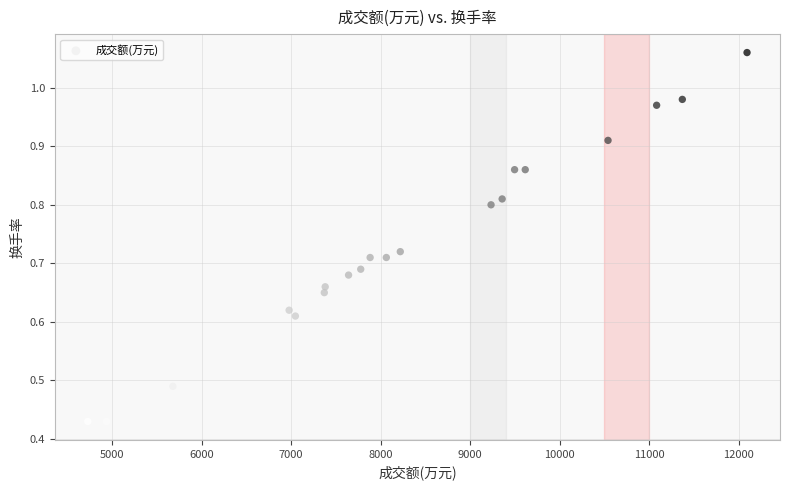

What is the range of X values (max minus min)?

7366.0